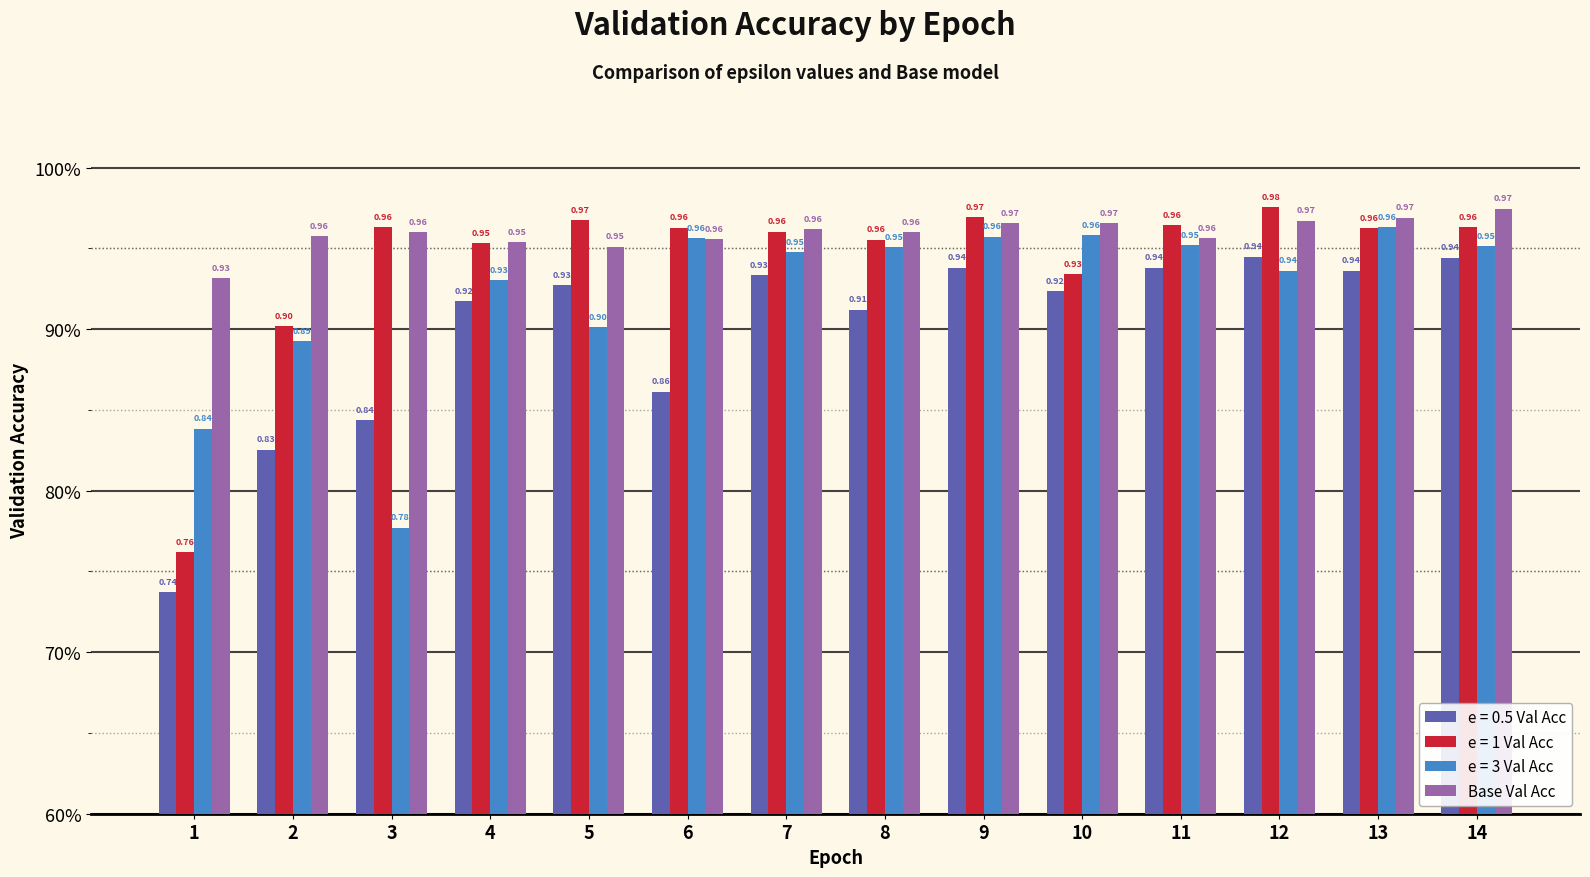

Does the chart contain stacked bars?

No